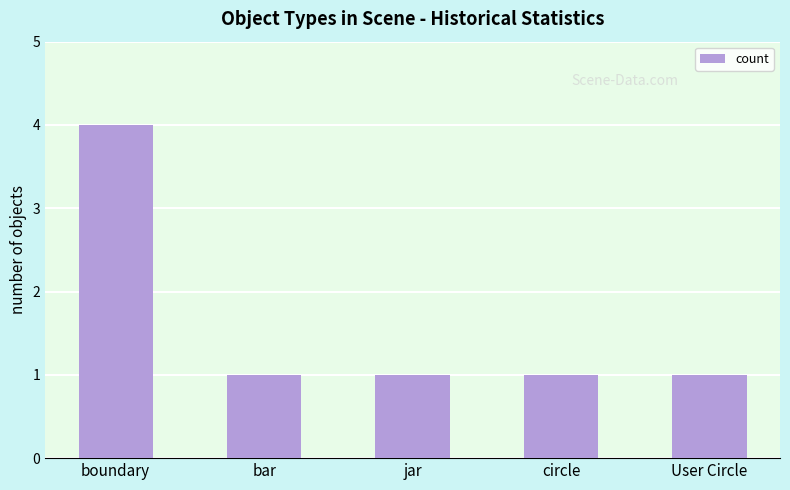

How many data points does each series have?

5